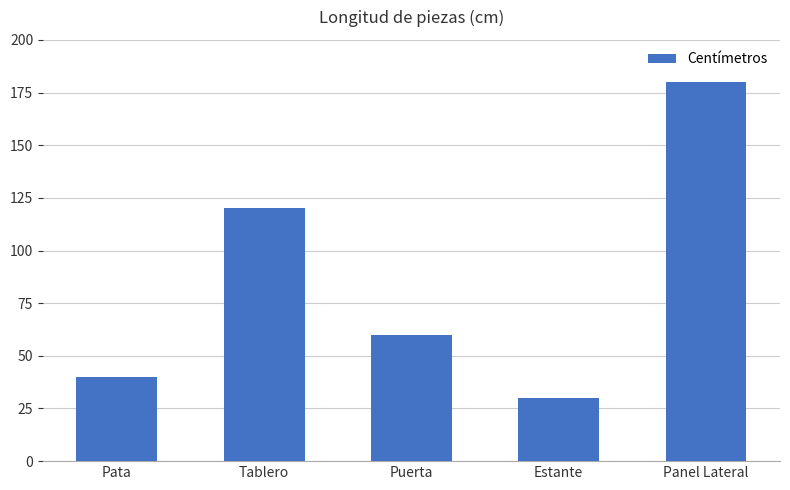

The value at Puerta is 60. True or false?

True